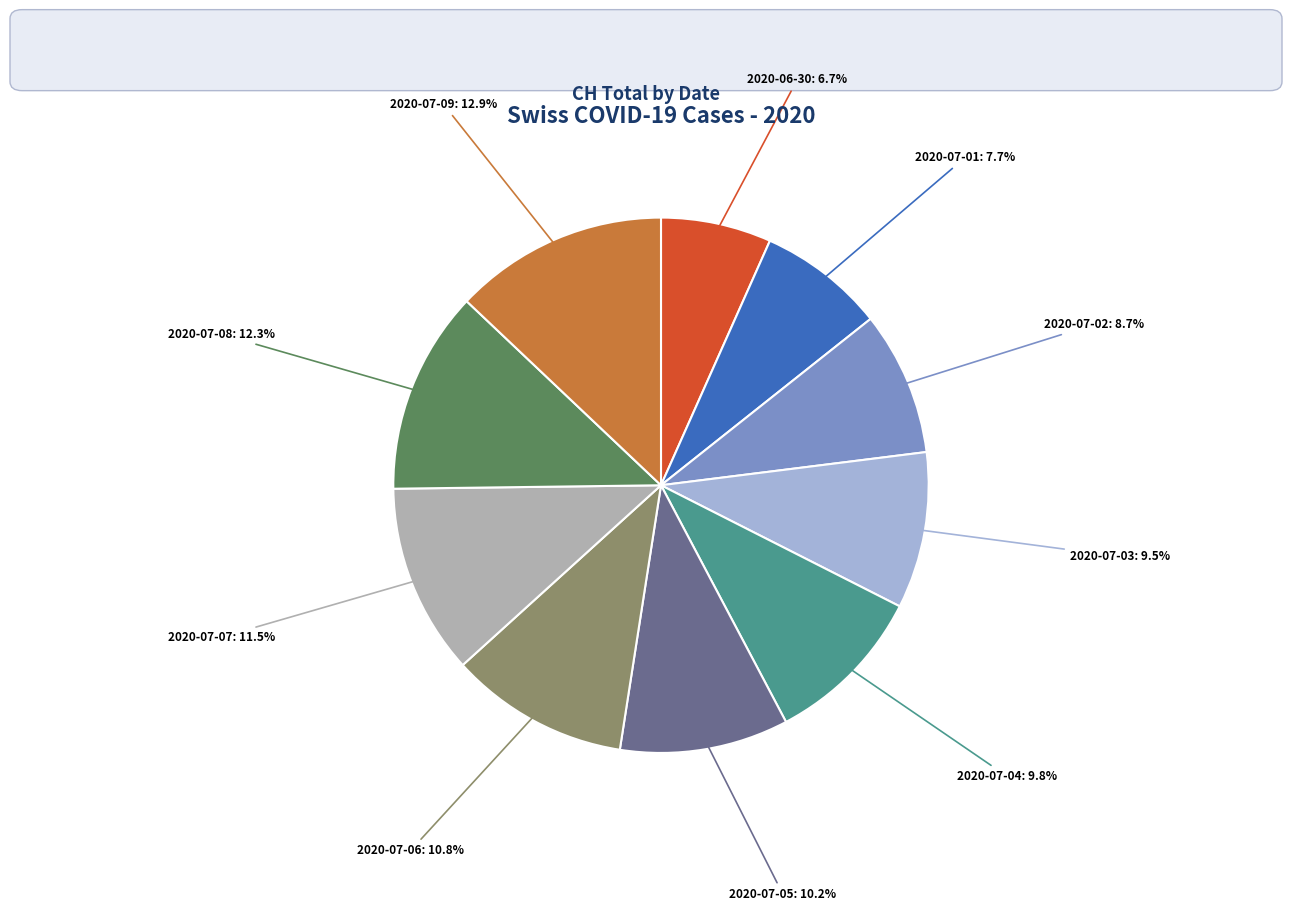

Is there a majority slice in this chart?

No